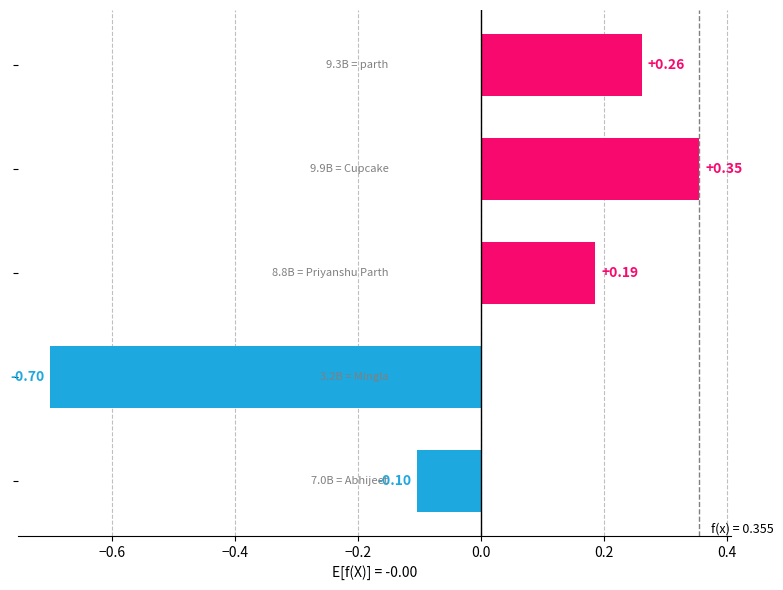

What is the difference between the second highest and minimum values?

1.0